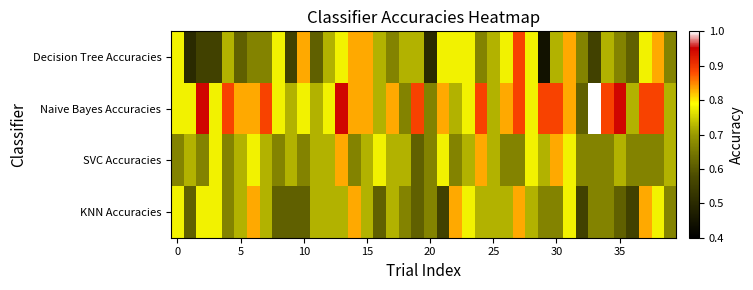

Which series has the largest total across all categories?

Naive Bayes Accuracies